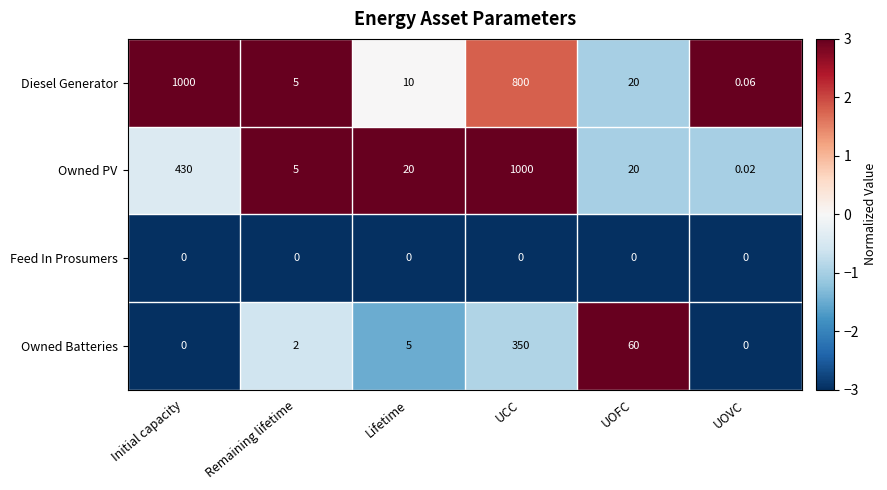

Where does the Diesel Generator series first go above 20?

Initial capacity